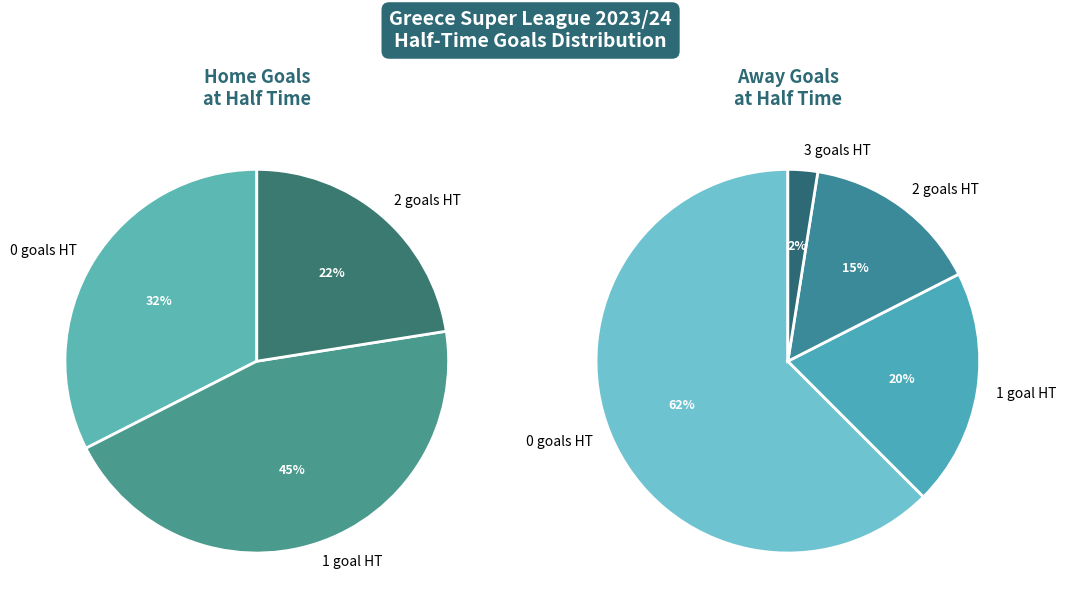

True or false: Home Goals HT=2 accounts for 21% of the total.

False